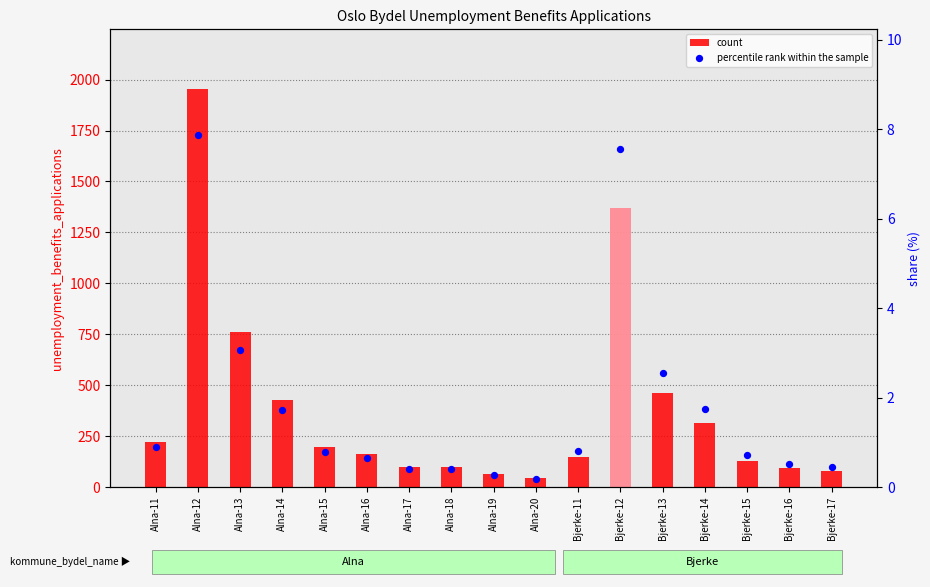

What are all the series names shown in the legend?

count, percentile rank within the sample